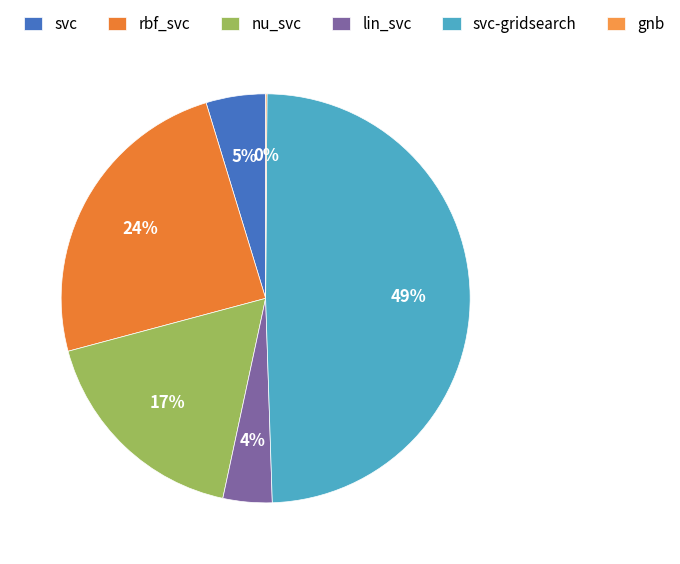

Is it true that svc-gridsearch is 49% of the pie?

True